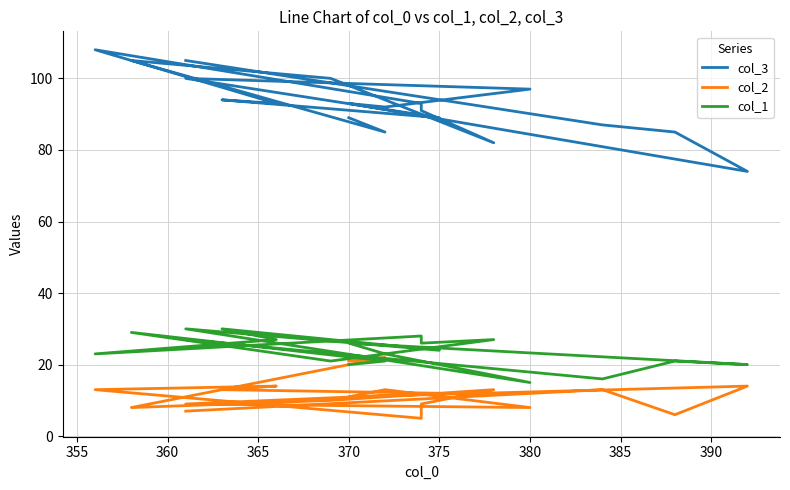

Rank the series by their maximum value, from highest to lowest.

col_3, col_1, col_2